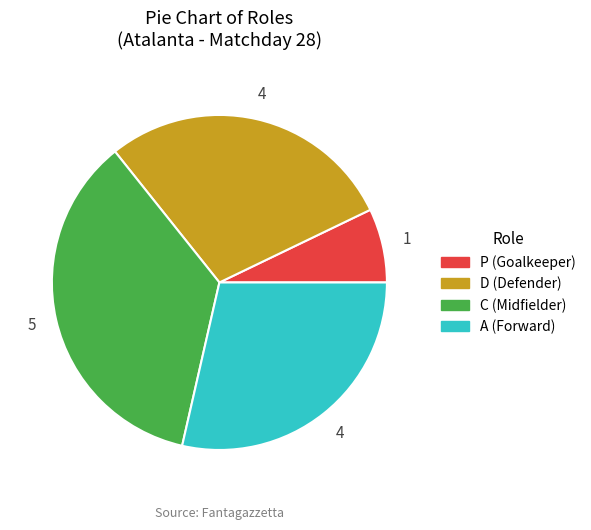

Is it true that D (Defender) is 34% of the pie?

False